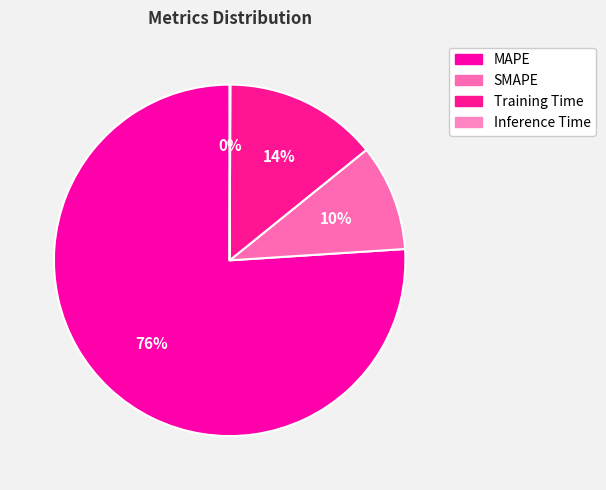

Does MAPE represent more than half of the total?

Yes